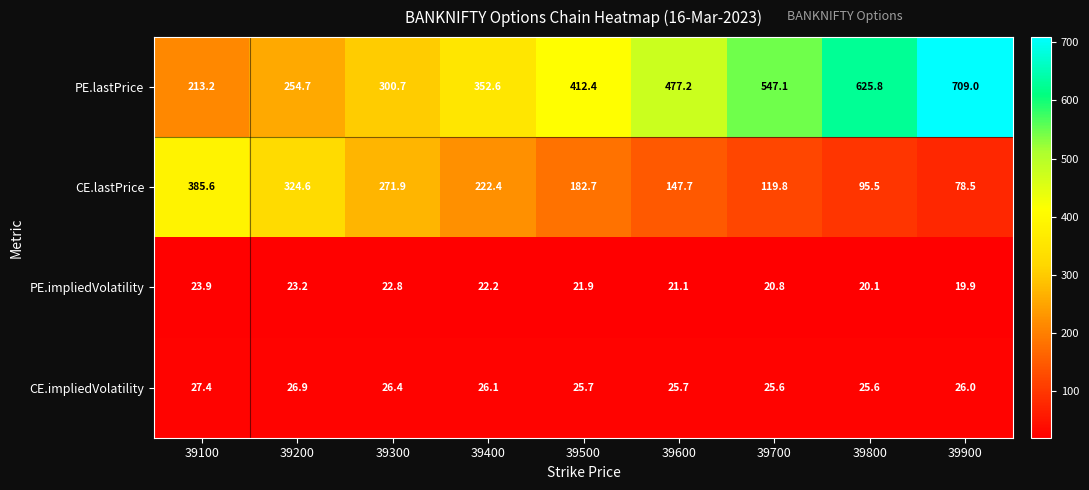

What is the spread (max minus min) of values at 39300?

277.9